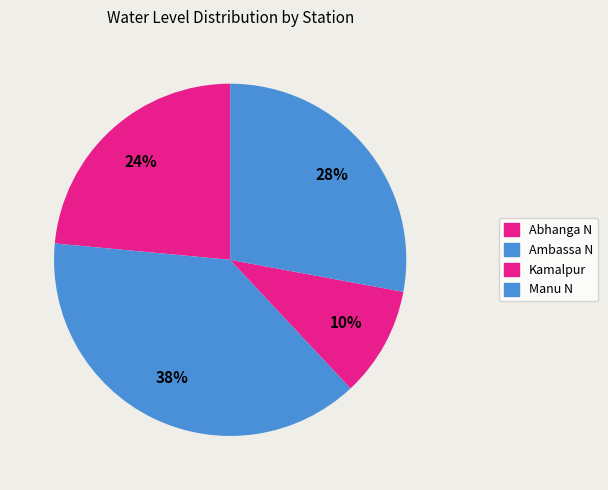

How many segments does this pie chart have?

4